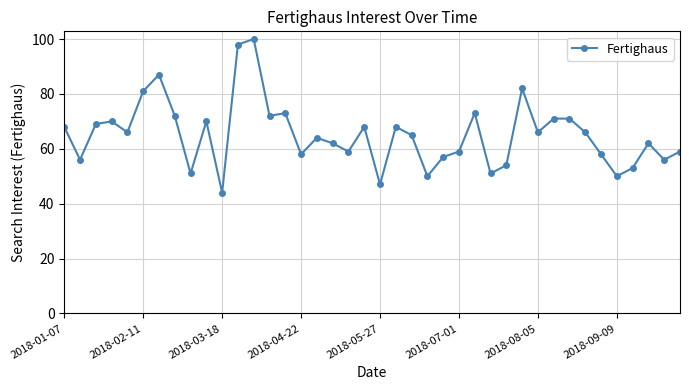

True or false: there are more than 0 points higher than both neighbors.

True